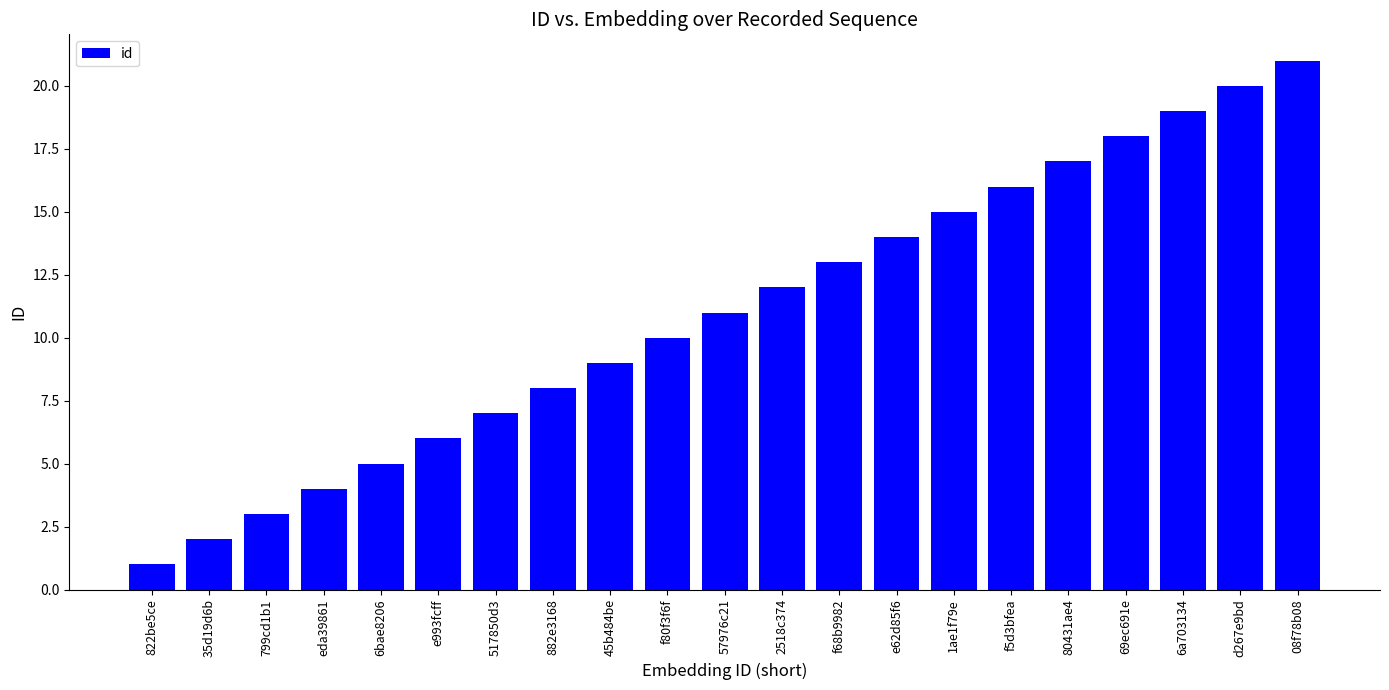

Where is the data nearest to the value 11?

57976c21